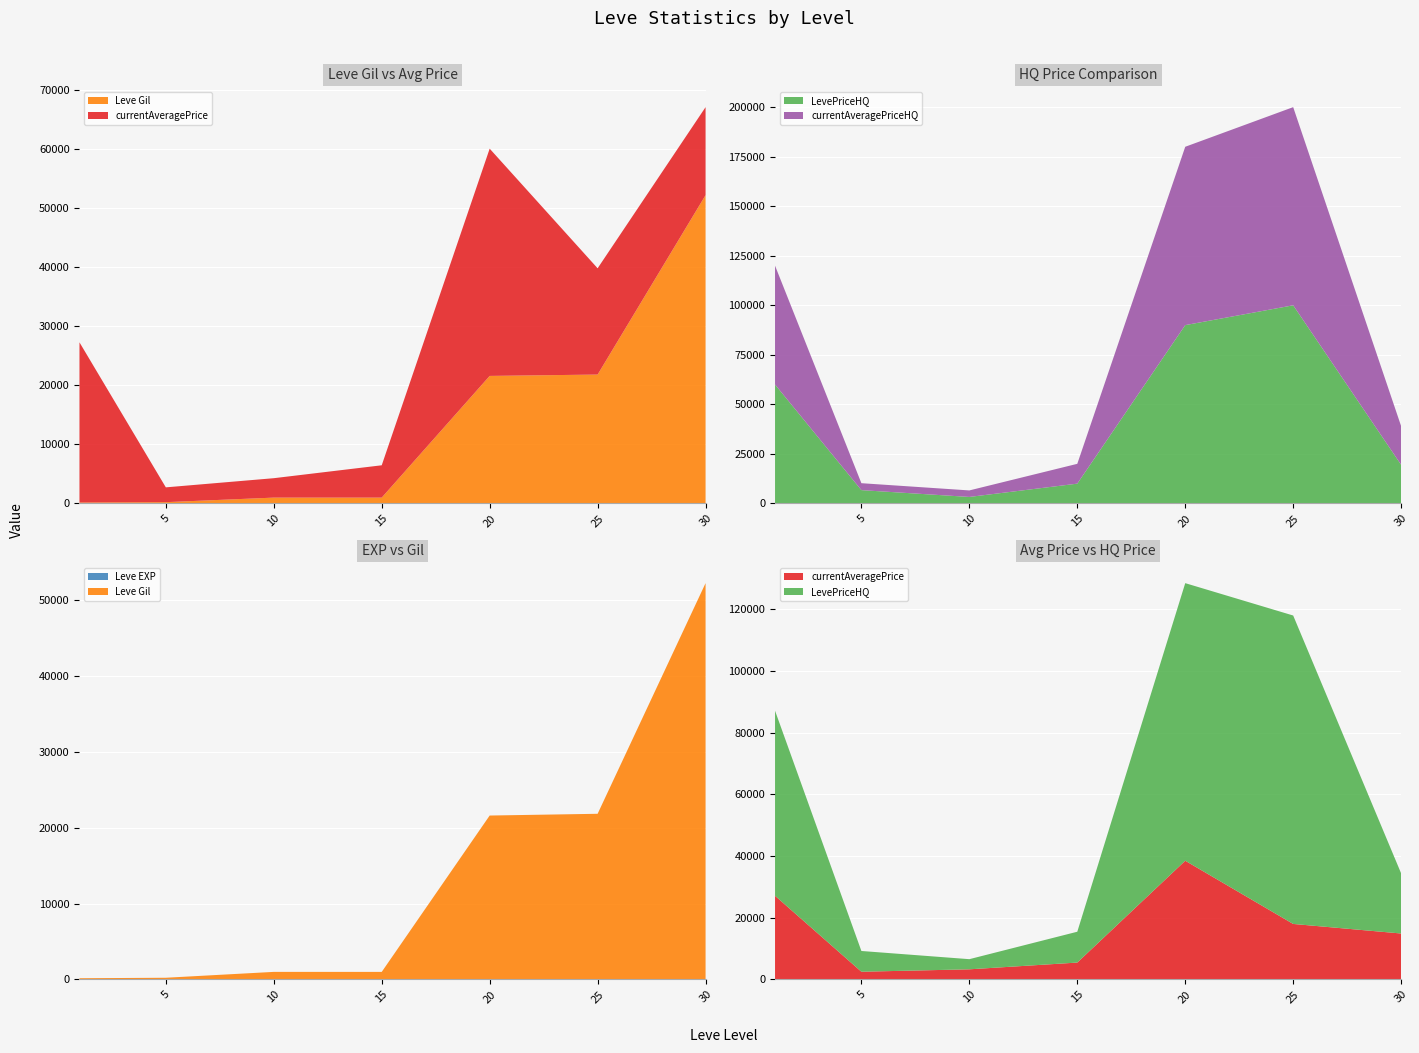

Reading left to right, list all the values displayed in this chart.

Leve Gil: 1=160	5=220	10=990	15=990	20=21600	25=21830	30=52220
Leve EXP: 1=1	5=5	10=9	15=7	20=21	25=21	30=52
currentAveragePrice: 1=27128	5=2507	10=3288	15=5475	20=38490	25=18000	30=14900
LevePriceHQ: 1=60000	5=6725	10=3288	15=10000	20=90000	25=99999	30=19500
currentAveragePriceHQ: 1=60000	5=3501	10=3288	15=10000	20=90000	25=99999	30=19500